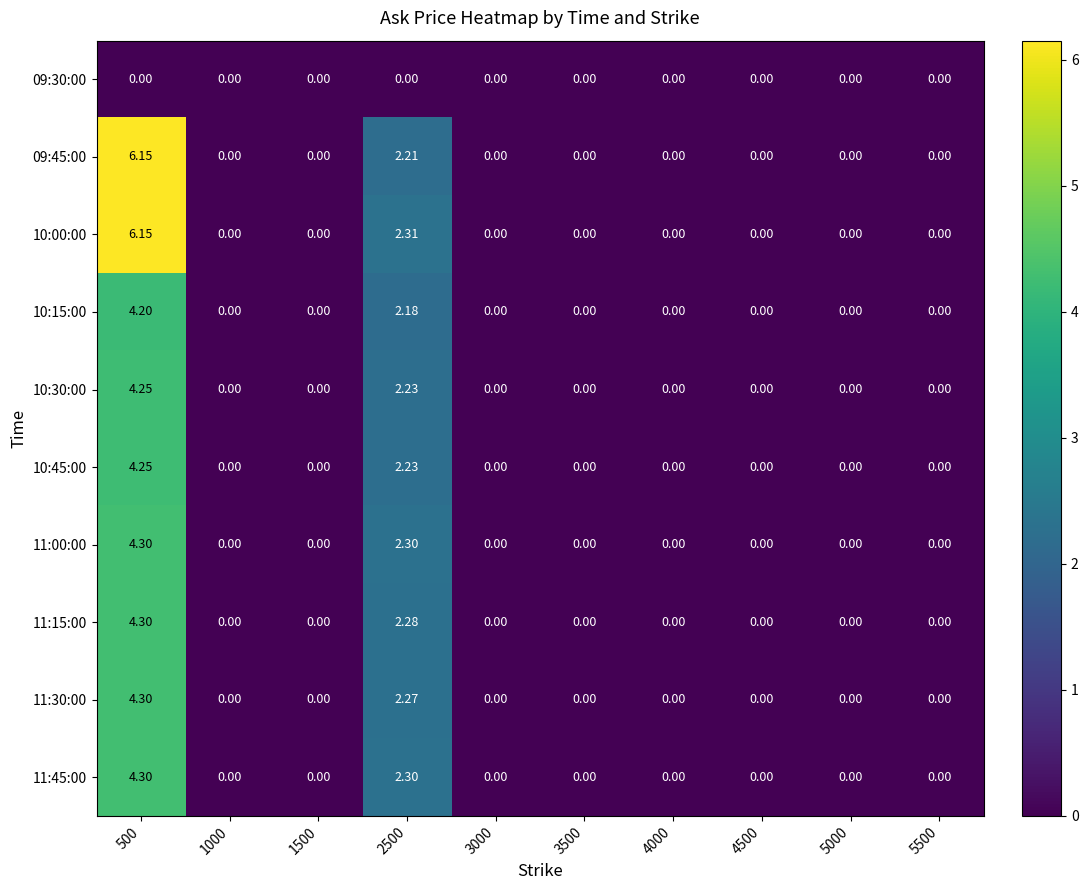

At which category does the chart reach its minimum across all series?

500